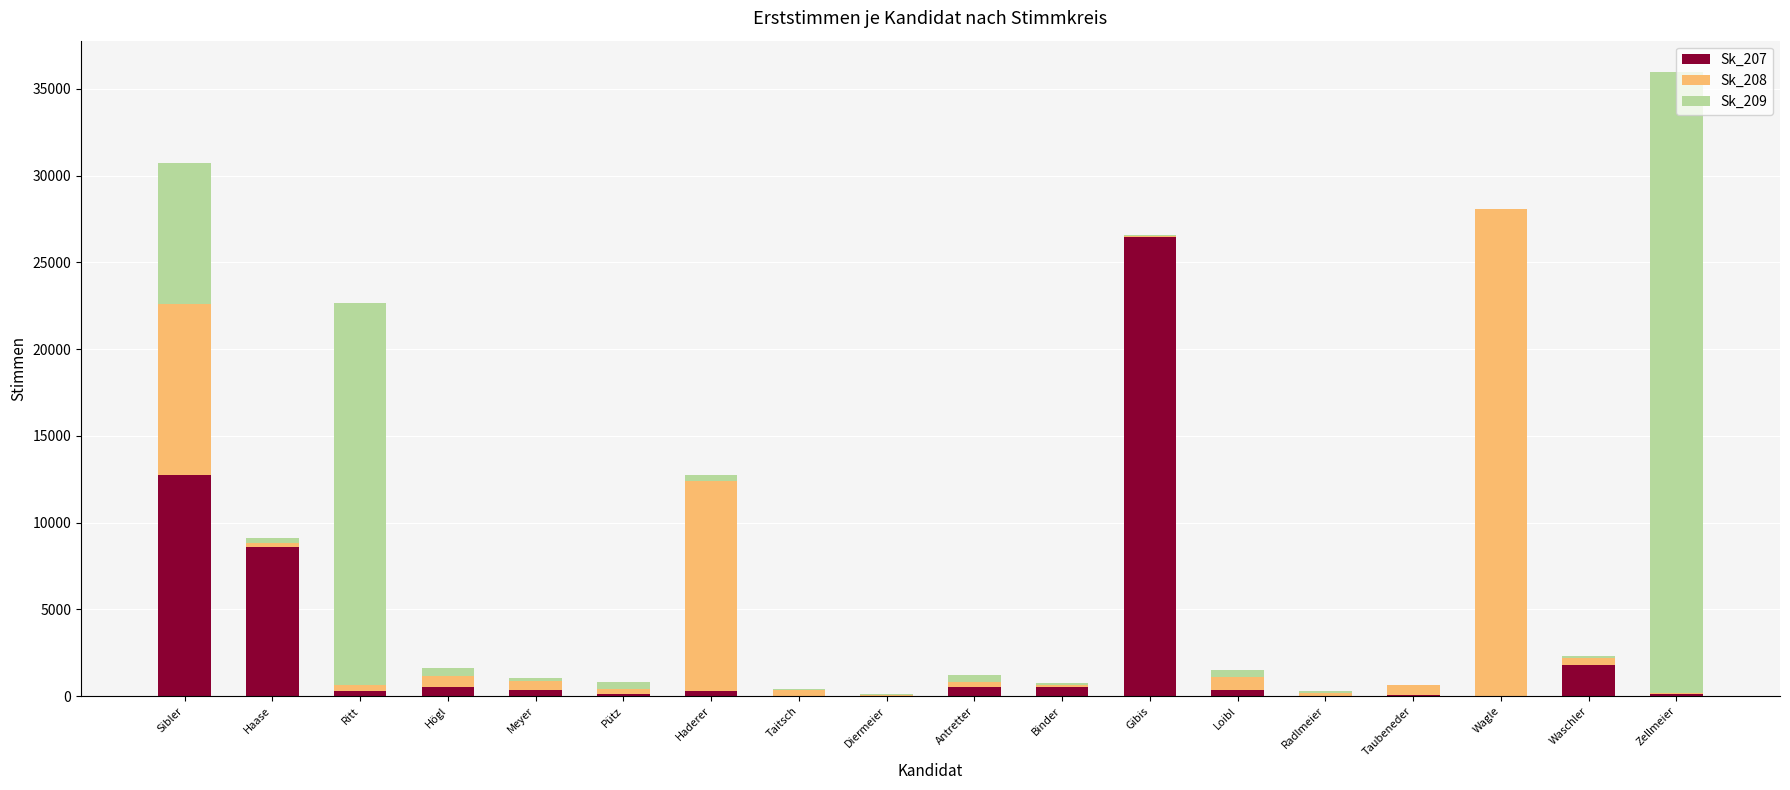

How many distinct data groups are displayed?

3